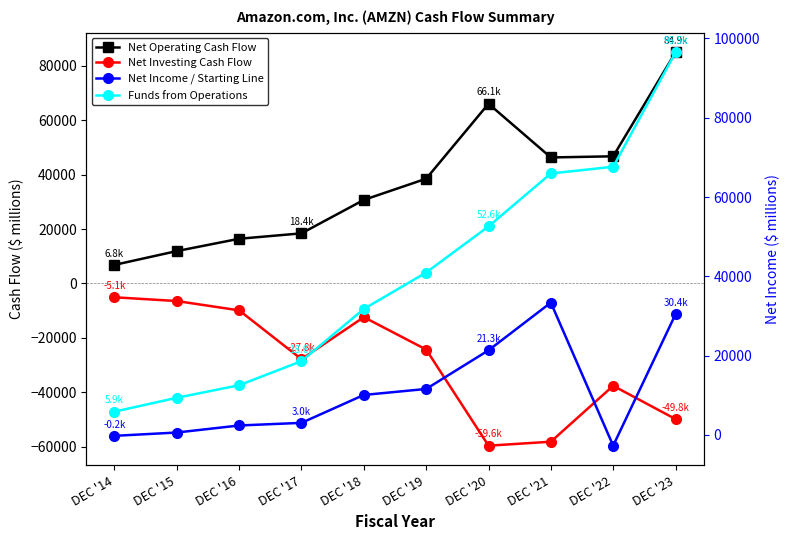

Is it true that Net Investing Cash Flow equals -25383 at DEC '21?

False